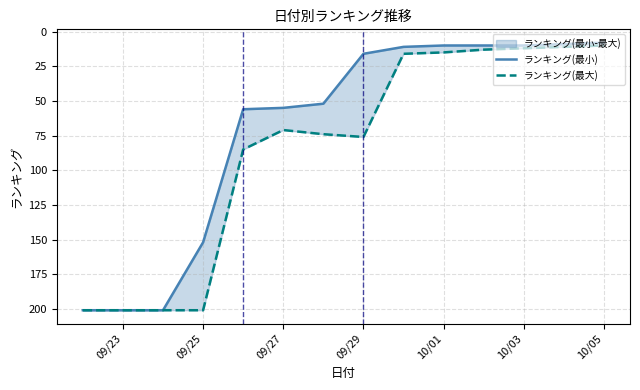

What are all the series names shown in the legend?

ランキング(最小), ランキング(最大)